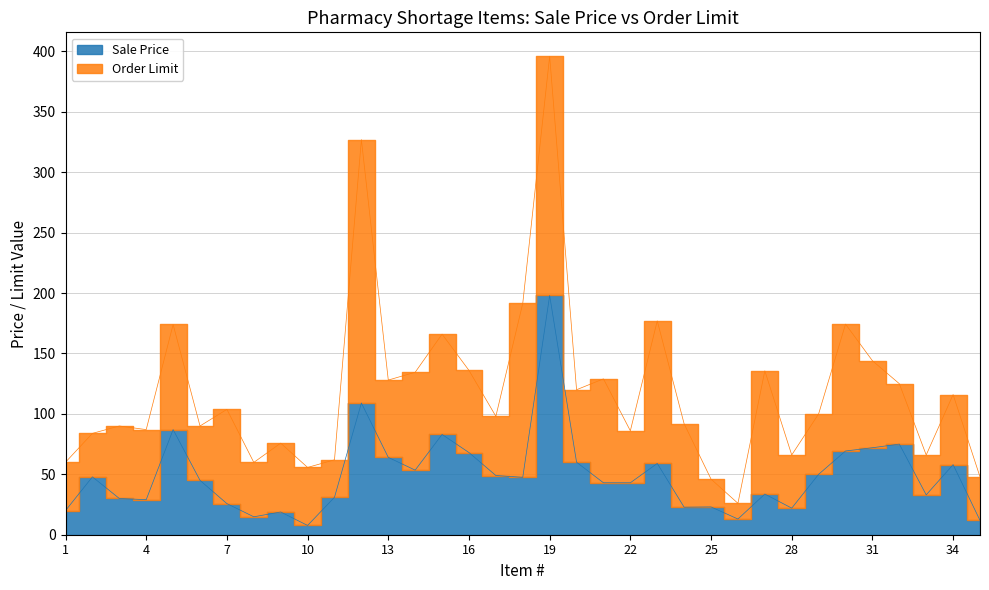

List the labels in order of value, largest first.

19, 12, 5, 15, 32, 31, 30, 16, 13, 20, 23, 34, 14, 29, 17, 2, 18, 6, 21, 22, 27, 33, 11, 3, 4, 7, 25, 24, 28, 1, 9, 8, 26, 35, 10